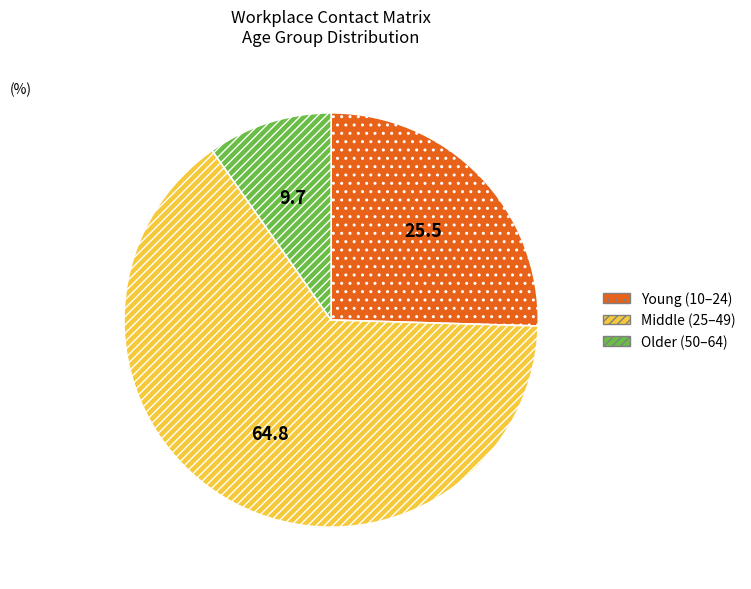

Count the number of slices in the pie.

3